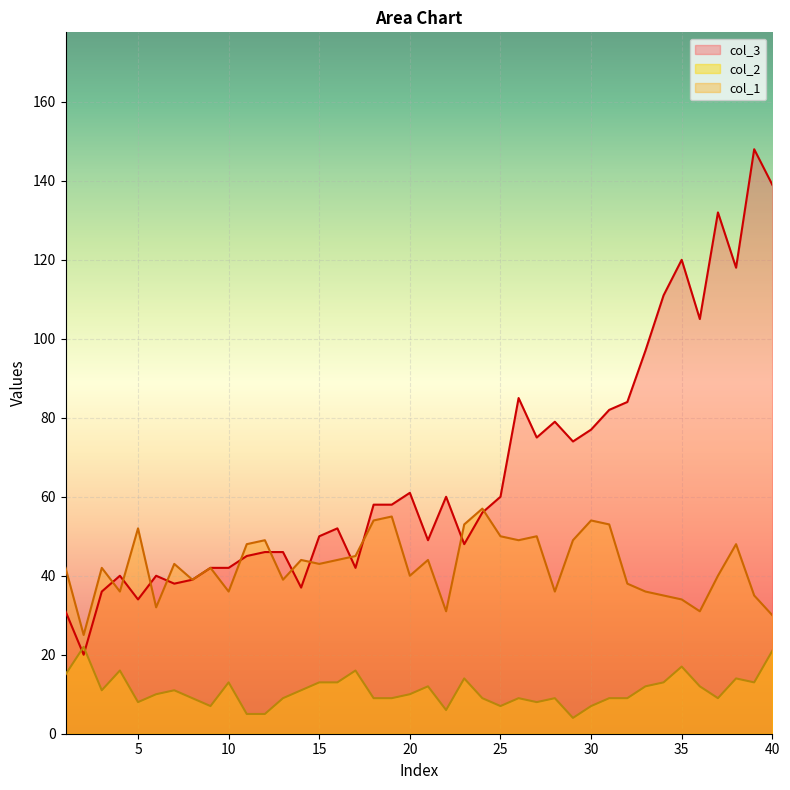

What is the difference between the col_2 values at 36 and 37?

3